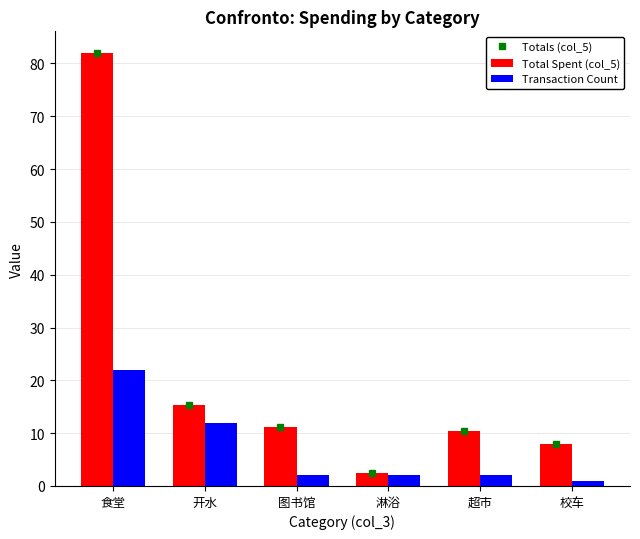

Which series changed the most between 图书馆 and 淋浴?

Totals (col_5)